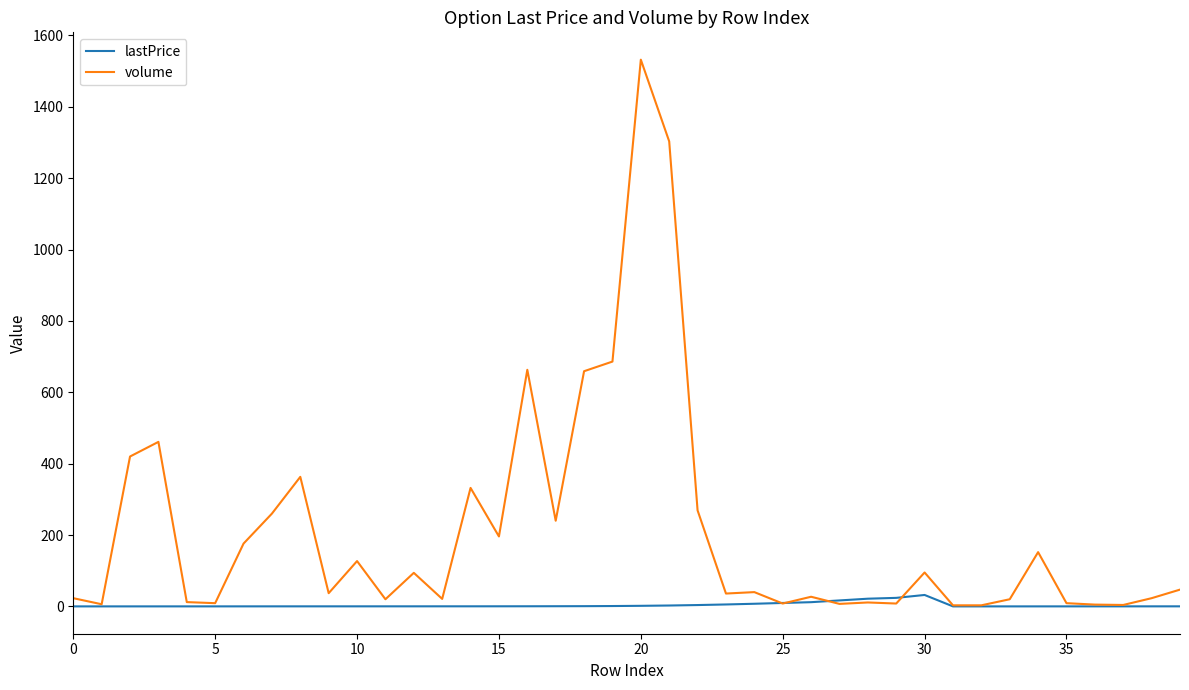

Which series has the widest spread of values?

volume